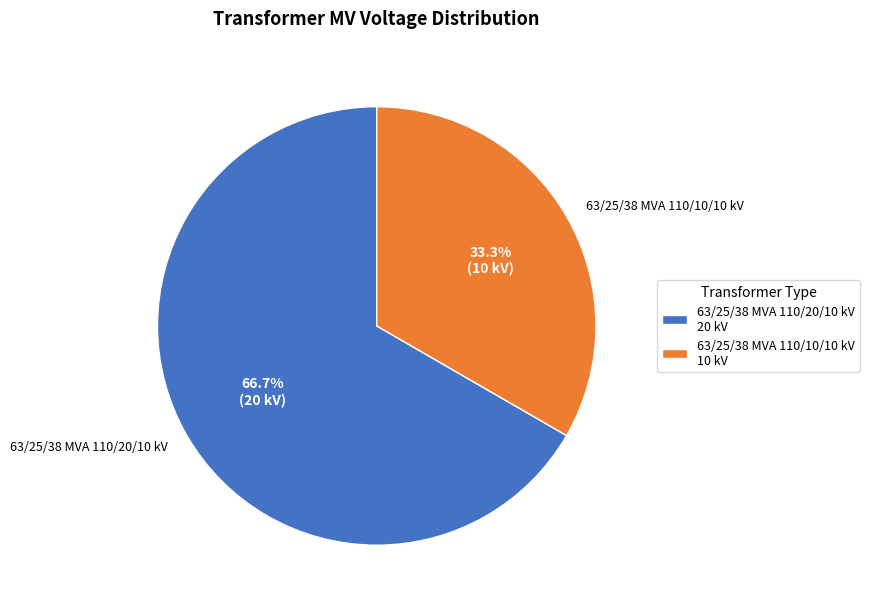

What percentage is the 63/25/38 MVA 110/20/10 kV slice, to the nearest percent?

67%